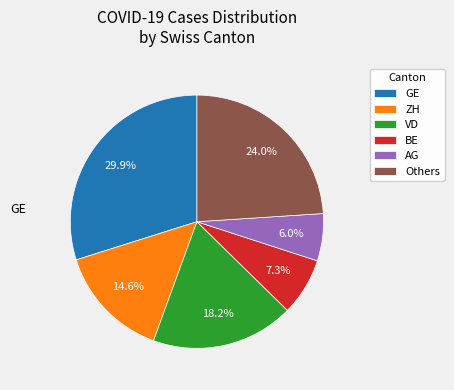

Rank the categories by value from highest to lowest.

GE, Others, VD, ZH, BE, AG